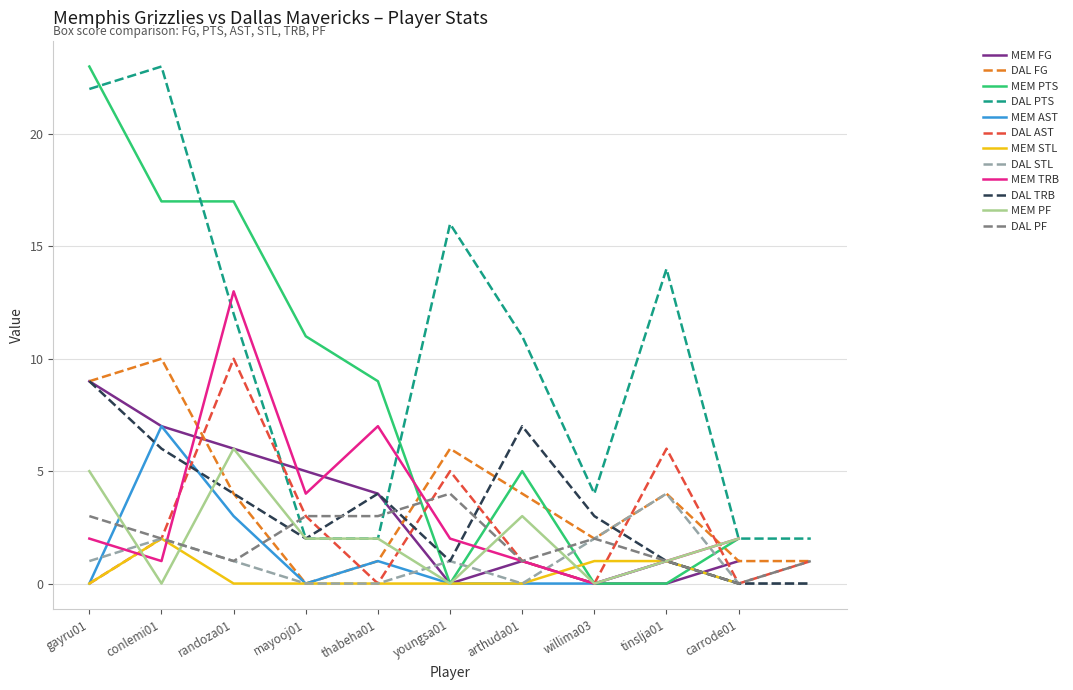

The value of MEM AST at tinslja01 is 1. True or false?

True